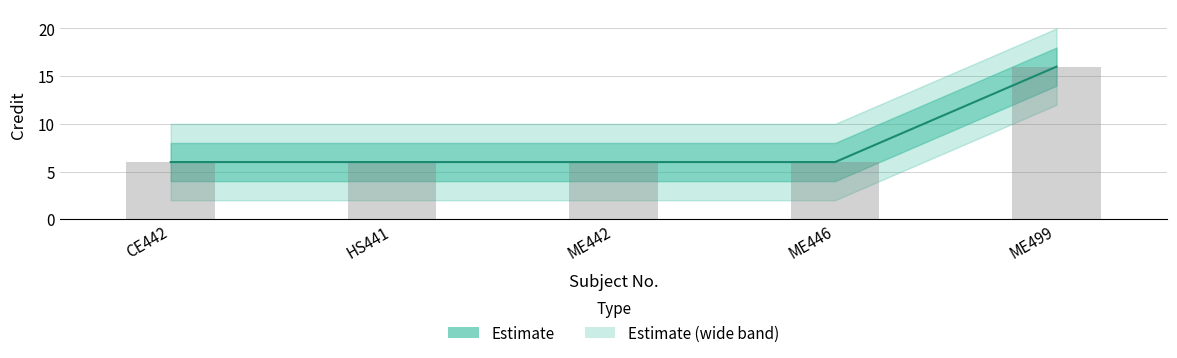

Reading left to right, what are all the values shown in this chart?

6	6	6	6	16